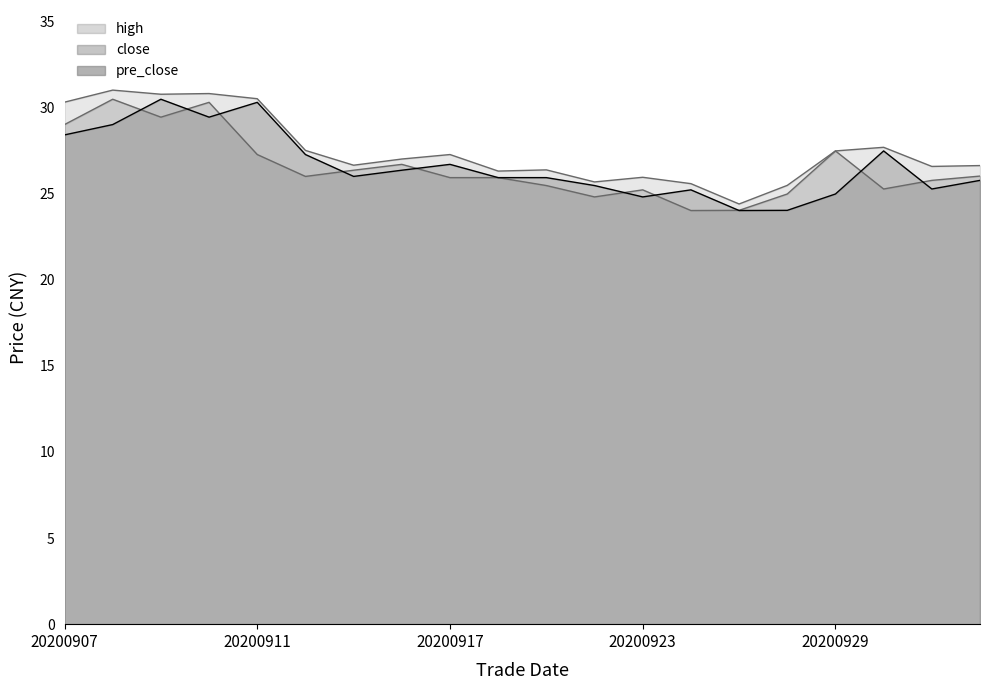

True or false: high has more than 0 interior local peaks.

True